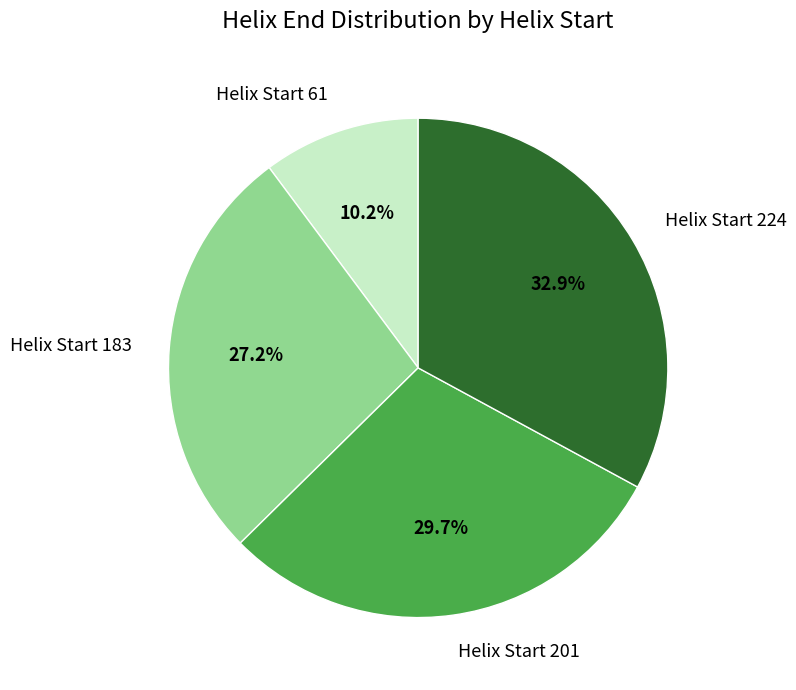

Do Helix Start 224 and Helix Start 183 together represent more than half of the pie?

Yes